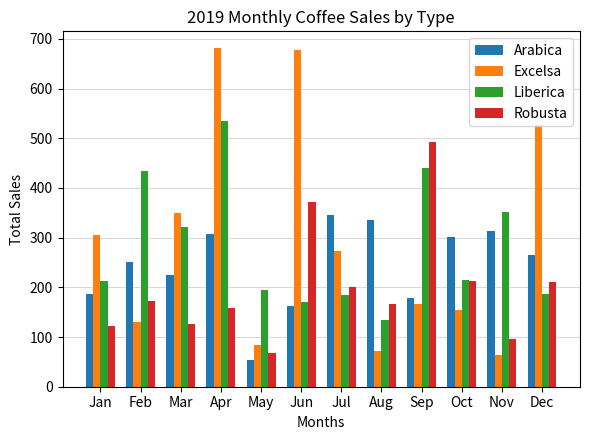

What is the value of the Excelsa bar at the 4th from the left?

681.1